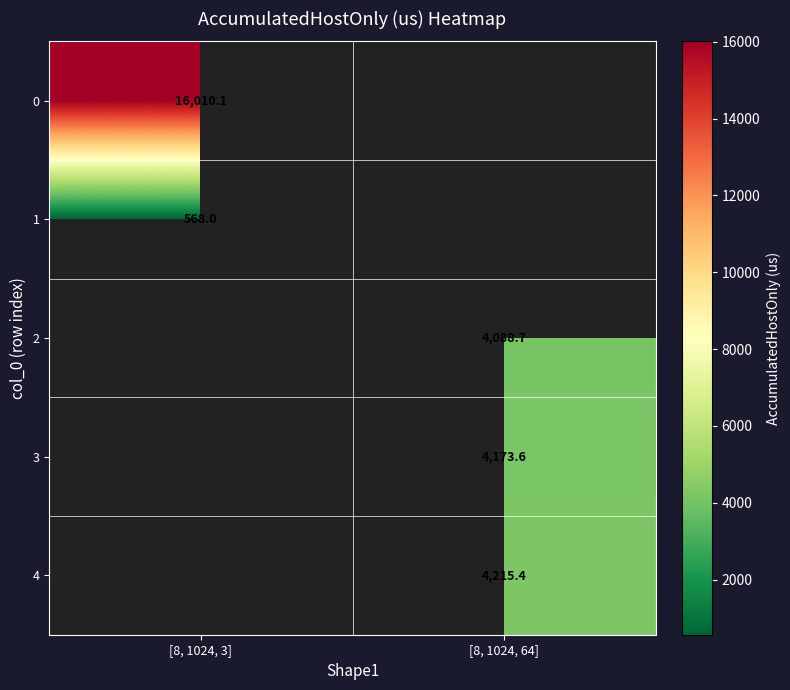

The 2 series shows 4088.7 at [8, 1024, 64]. True or false?

True